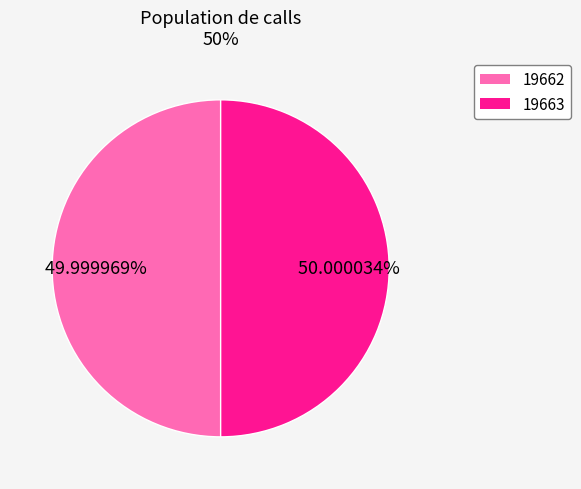

To the nearest percent, what portion does 19663 represent?

50%